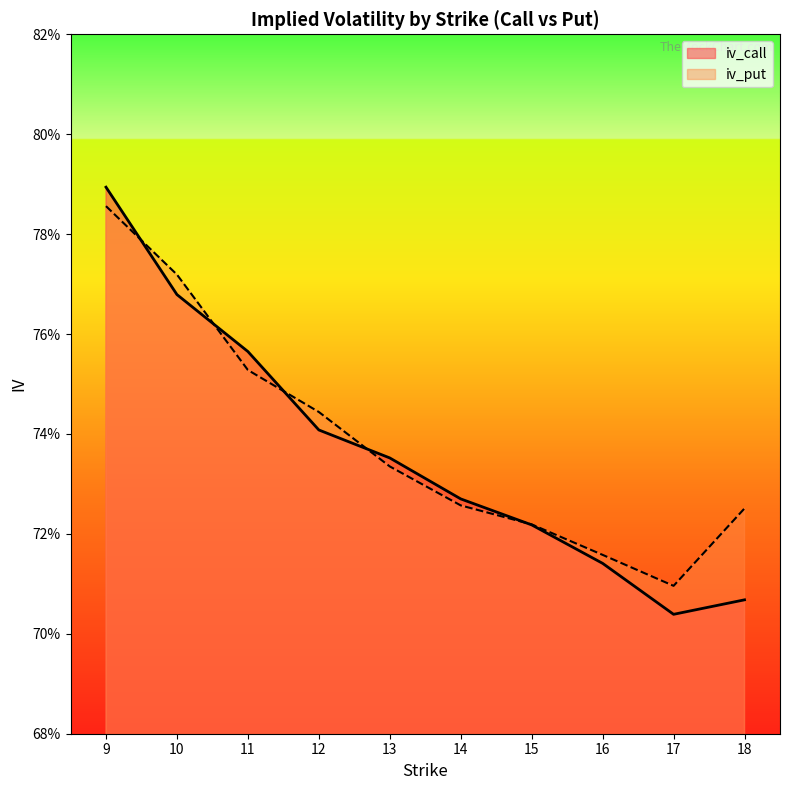

Where do iv_put and iv_call first cross each other?

9 and 10